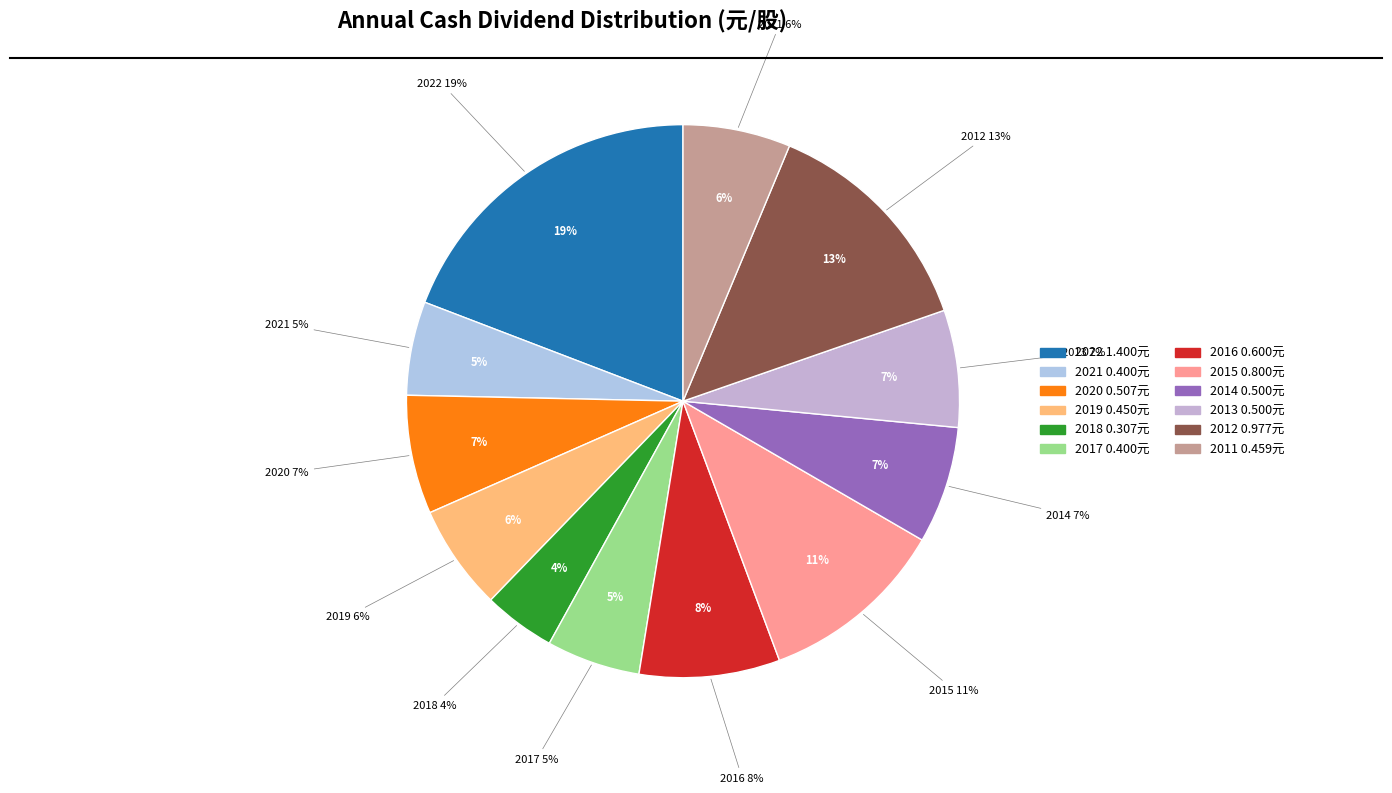

What is the change in value from 2012 to 2011?

-0.5